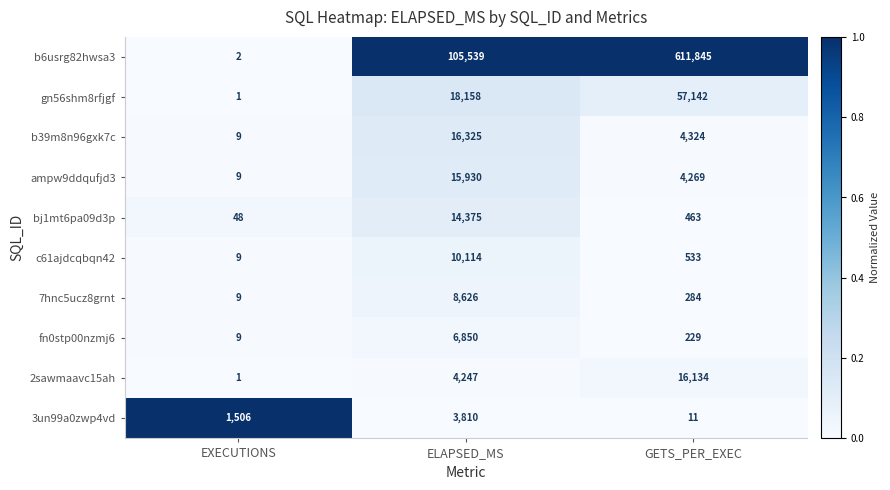

Which label corresponds to the largest value in the chart?

GETS_PER_EXEC